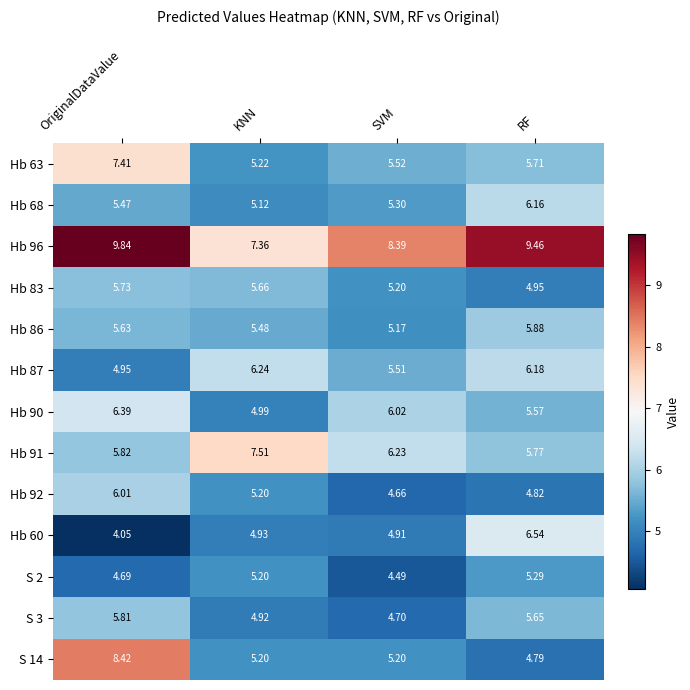

Which category has the lowest value in the Hb 68 series?

KNN